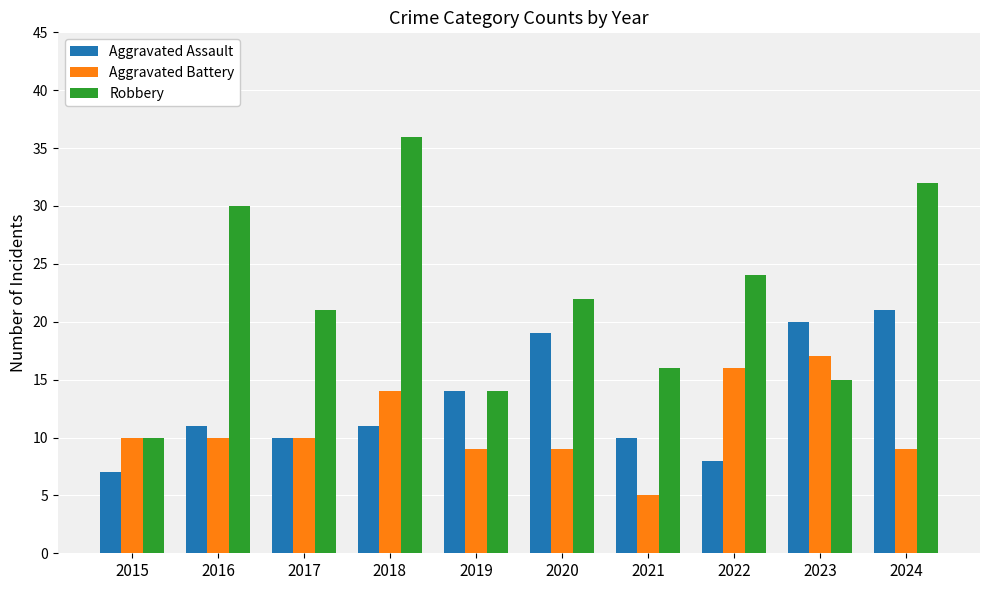

Is it true that Robbery equals 13 at 2016?

False